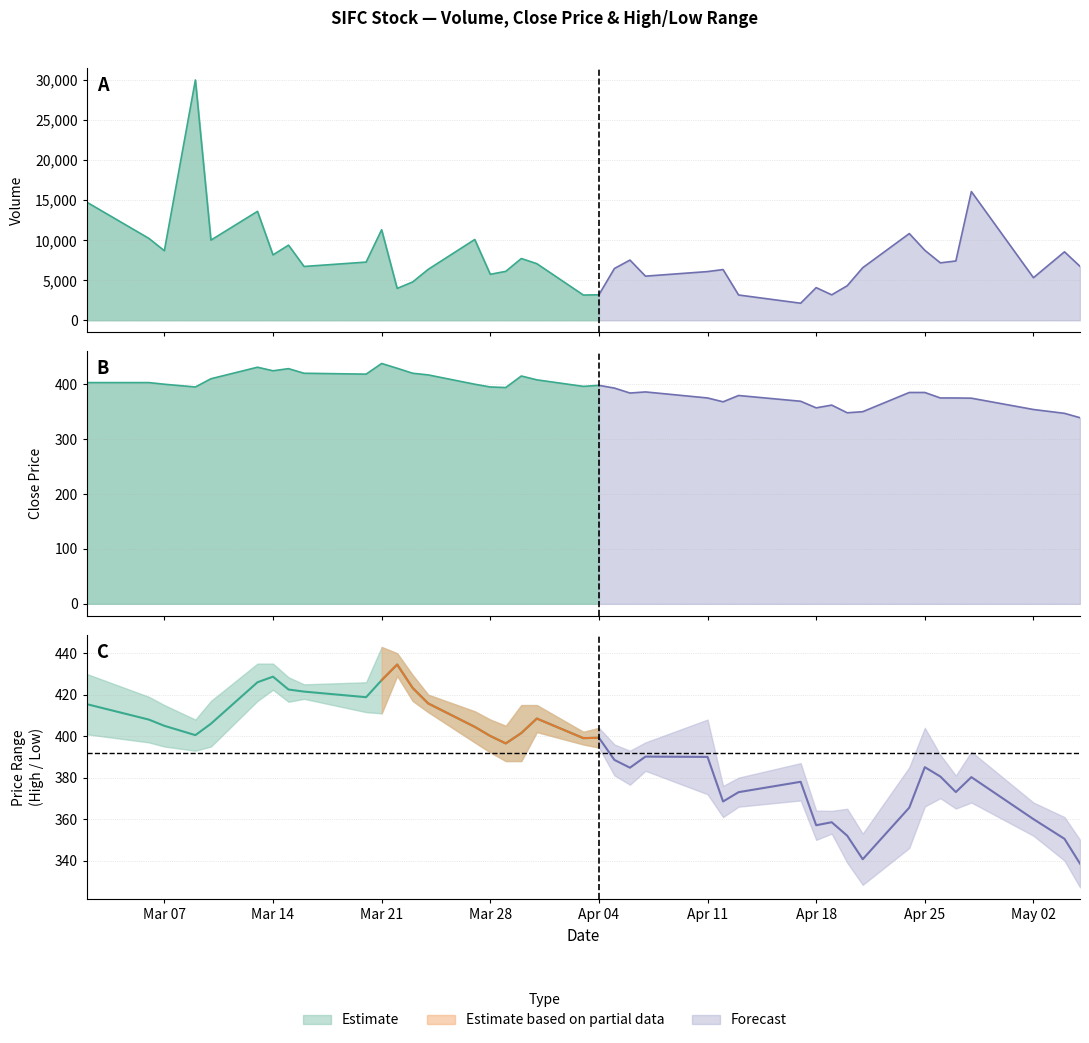

True or false: Volume and Low intersect in this chart.

False